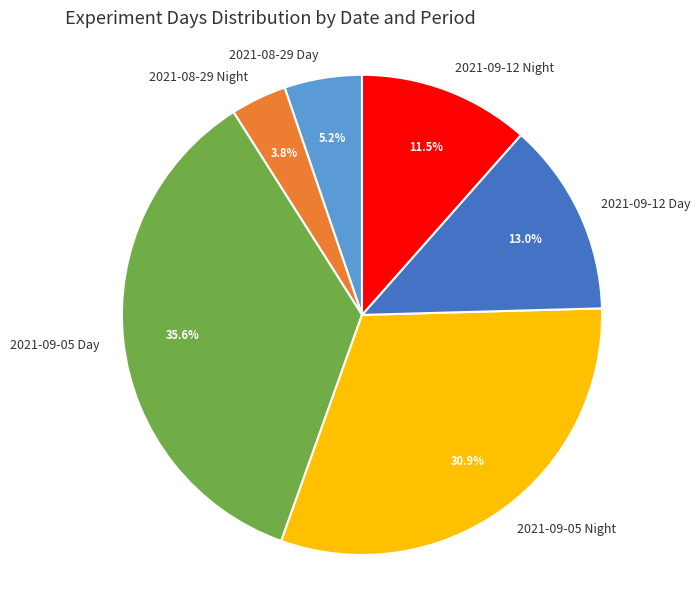

Rank the categories by value from highest to lowest.

2021-09-05 Day, 2021-09-05 Night, 2021-09-12 Day, 2021-09-12 Night, 2021-08-29 Day, 2021-08-29 Night